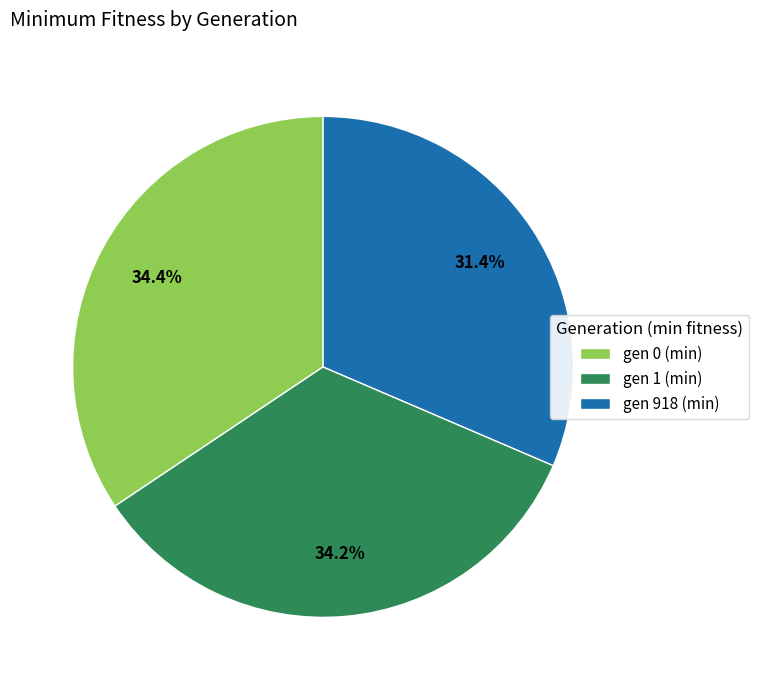

What is the ratio of the value at gen 1 (min) to the value at gen 0 (min)?

1.0